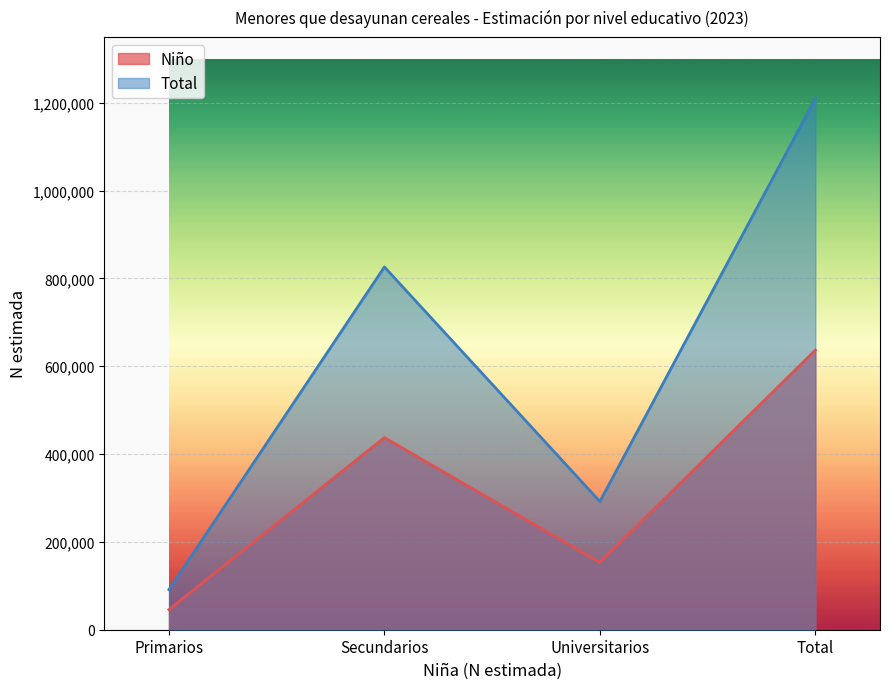

True or false: Total and Niño cross at least once.

False